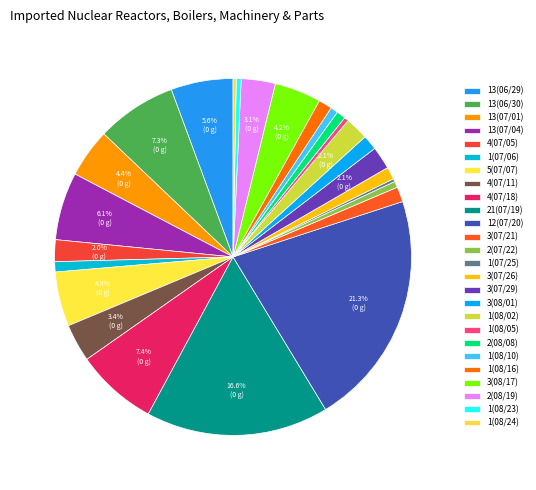

Count the number of slices in the pie.

26